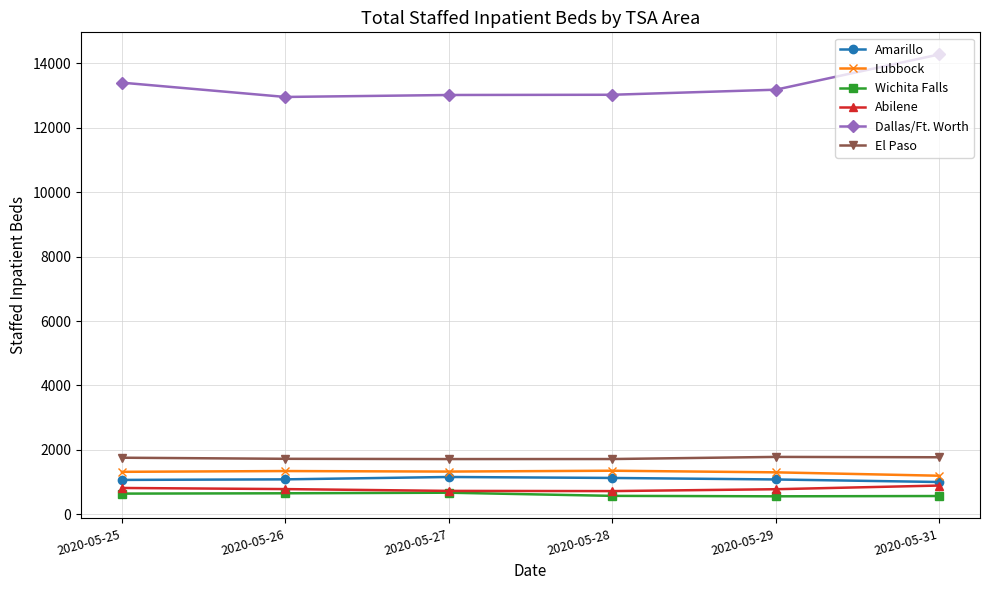

What is the difference between the Wichita Falls values at 2020-05-26 and 2020-05-28?

80